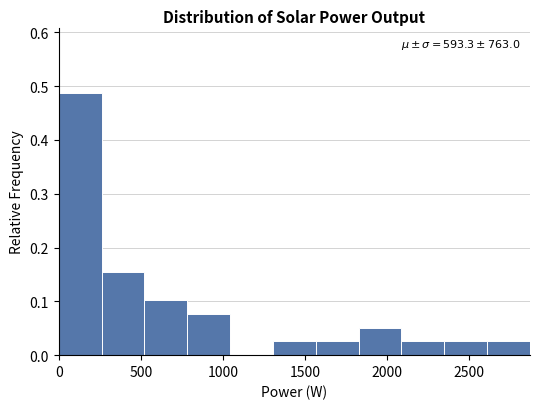

Over which range of the x-axis is the bar tallest?

0 to 250